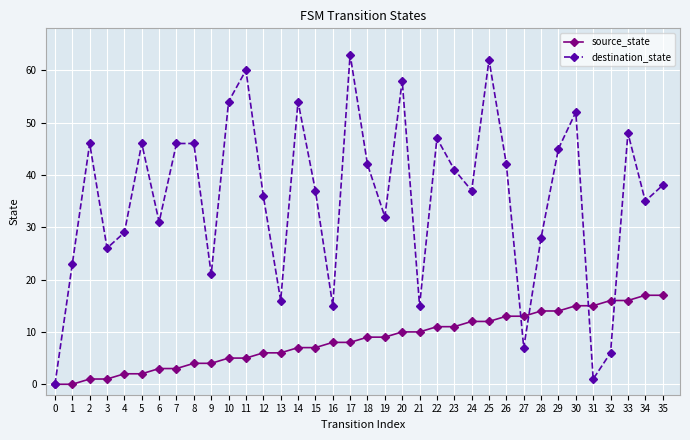

What are all the series names shown in the legend?

source_state, destination_state